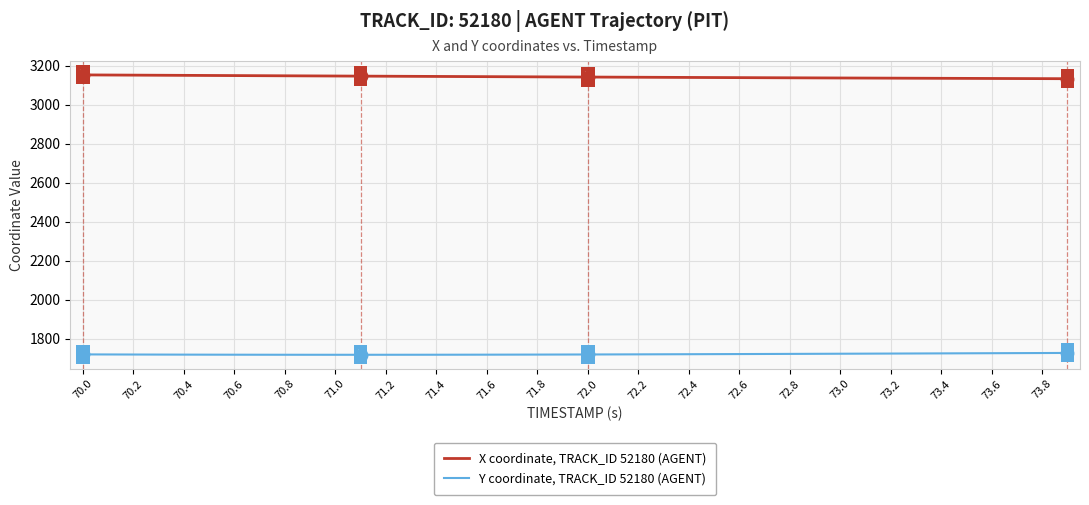

Does the chart have visible grid lines?

Yes